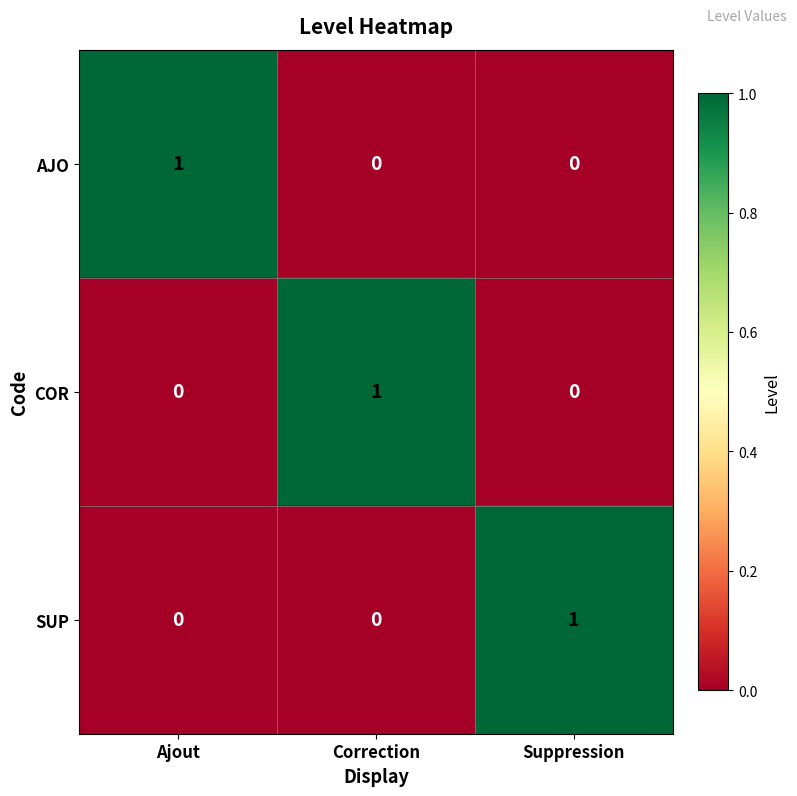

Is the value of SUP at Suppression greater than the value of COR at Suppression?

Yes